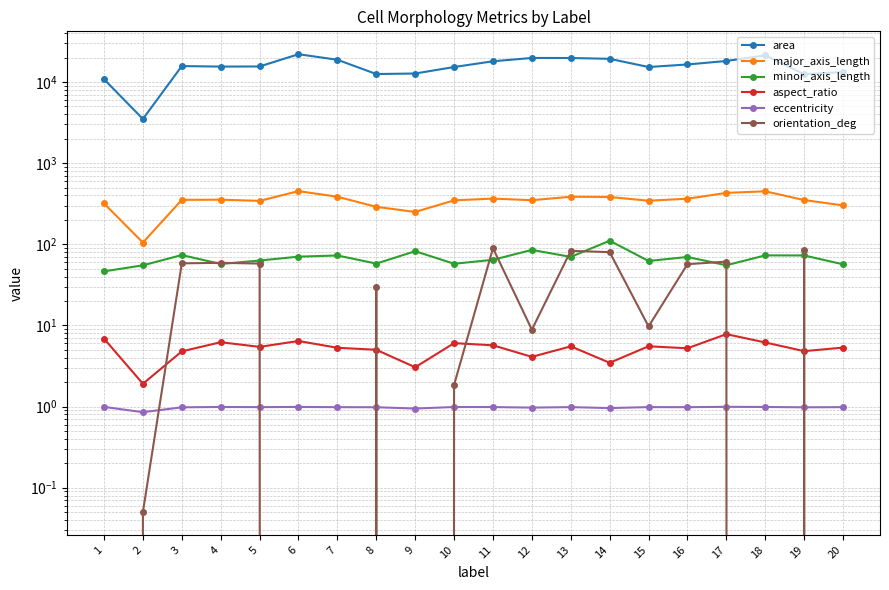

Is the value of eccentricity at 16 greater than the value of orientation_deg at 20?

Yes